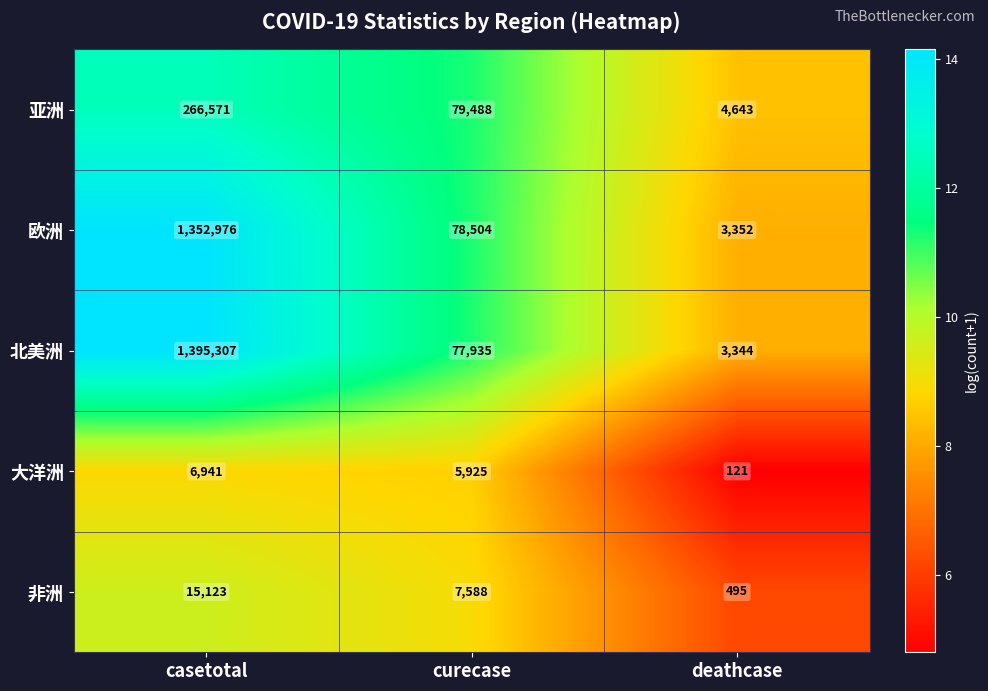

The value of 大洋洲 at deathcase is 48. True or false?

False